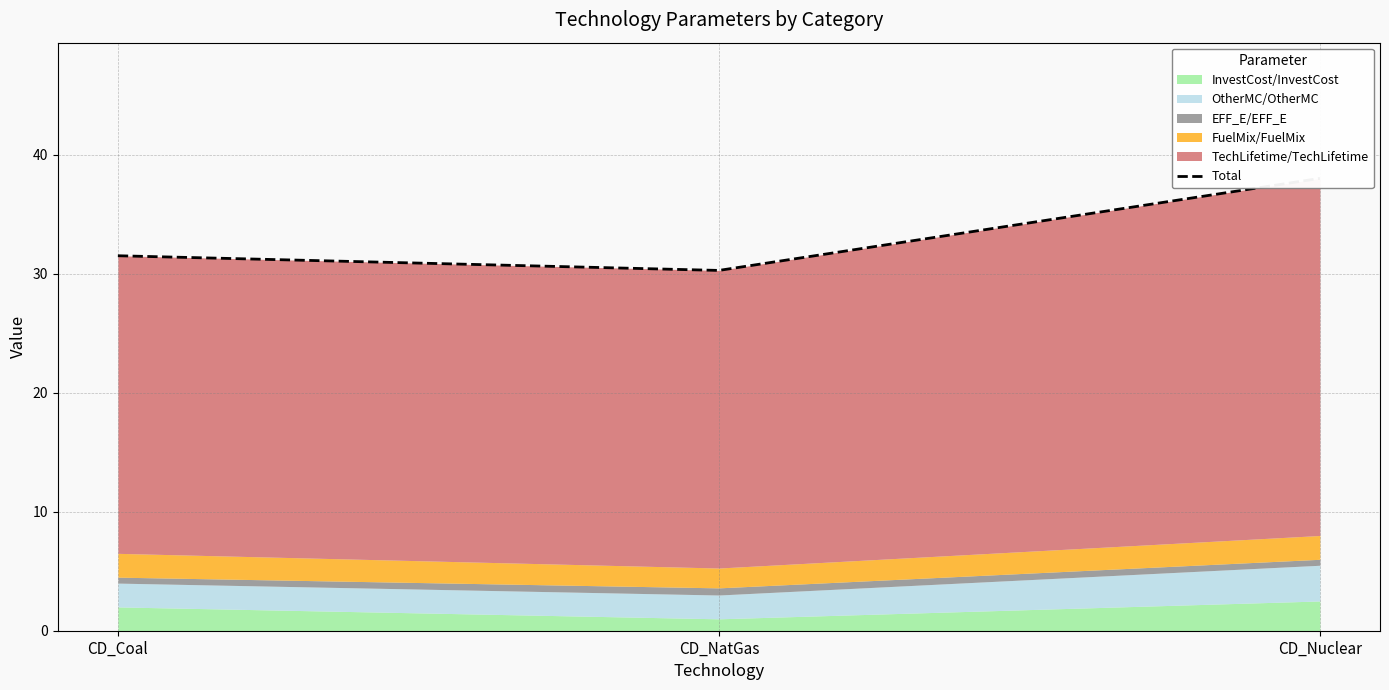

What is the difference between the maximum and second lowest values?

6.5